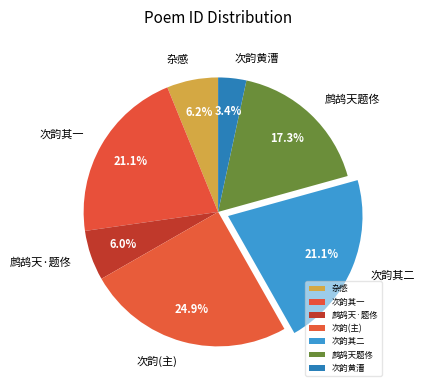

What is the smallest slice in the pie chart?

次韵黄漕